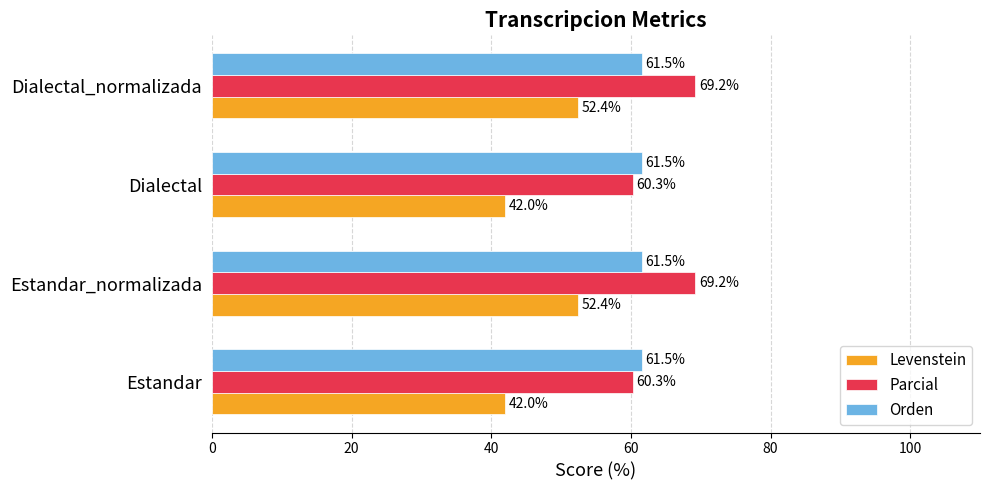

Is it true that Levenstein equals 42.0 at Estandar?

True